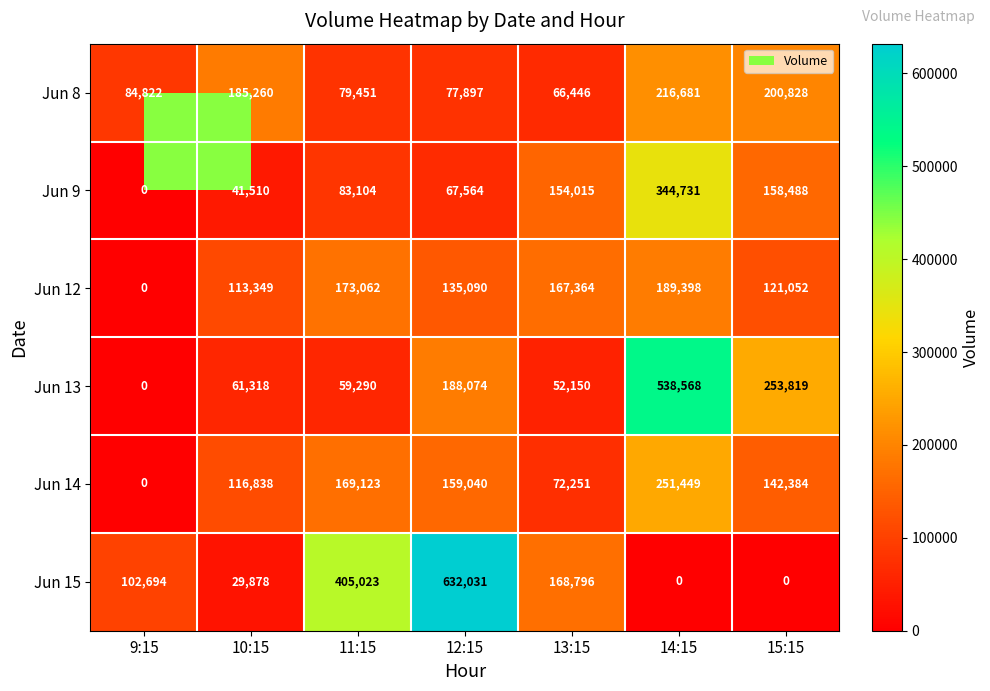

At which label does Jun 14 reach its peak?

14:15